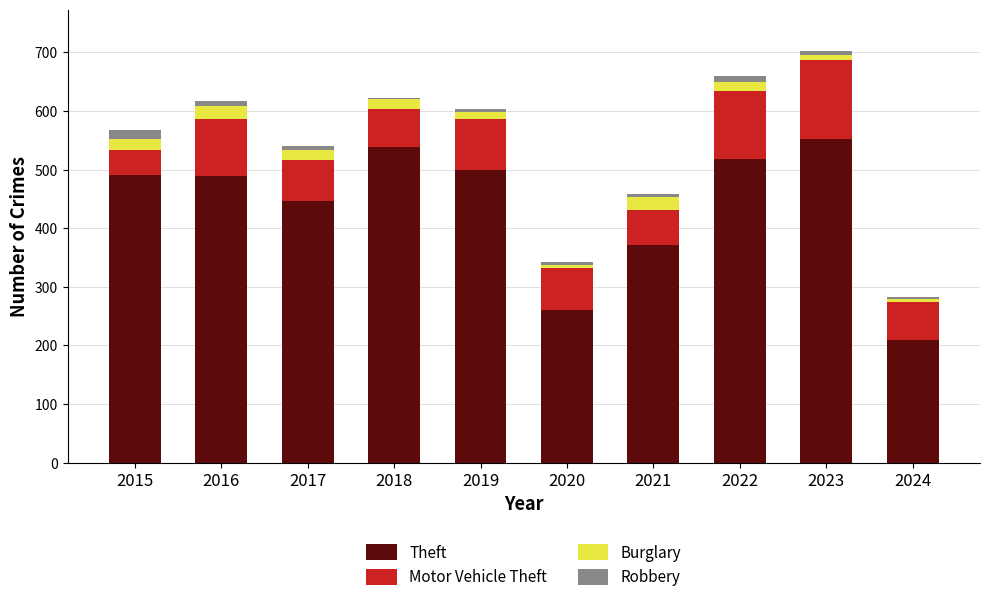

What is the highest value of the Theft series?

553